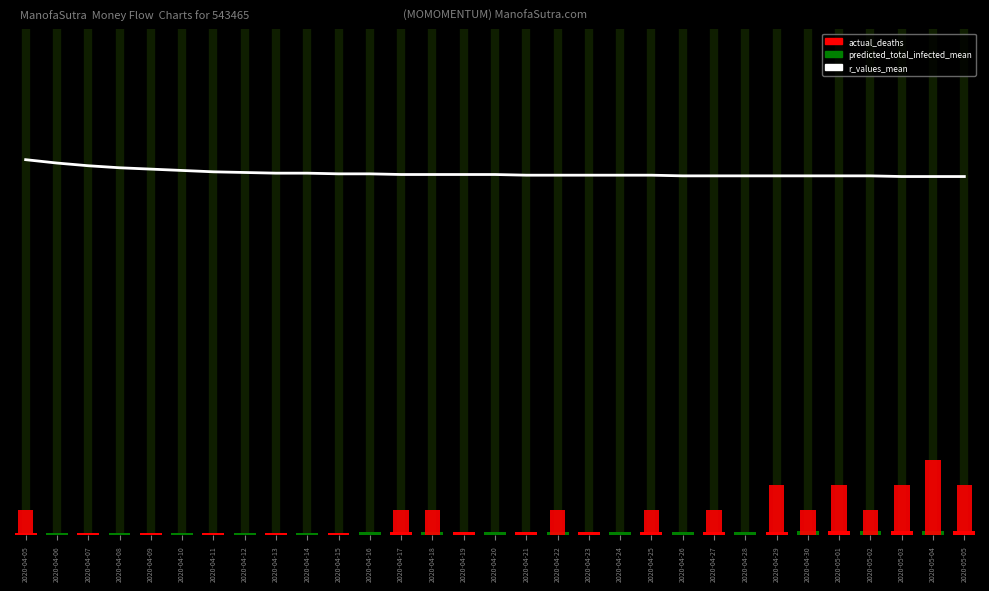

Which category has the lowest value across all series?

2020-04-06